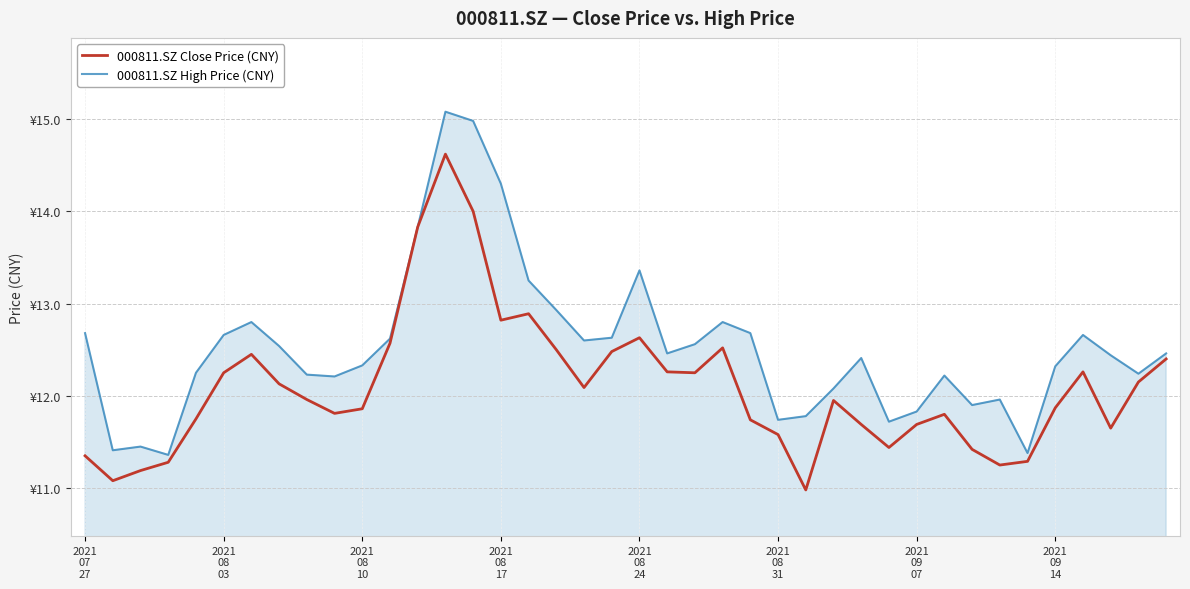

What are all the series names shown in the legend?

000811.SZ Close Price (CNY), 000811.SZ High Price (CNY)